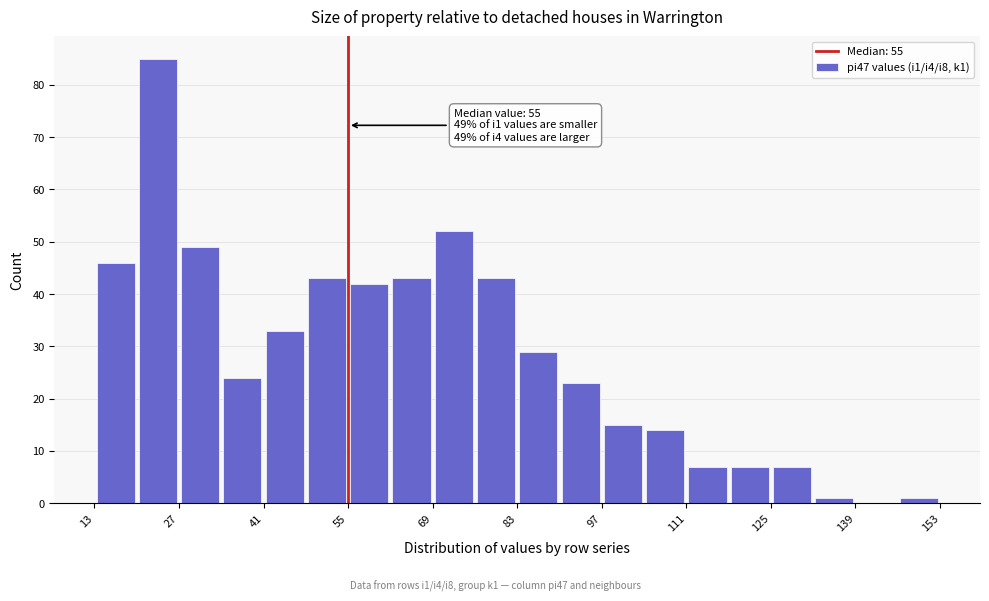

Read against the x-axis, roughly where is the centre of the tallest bar?

24